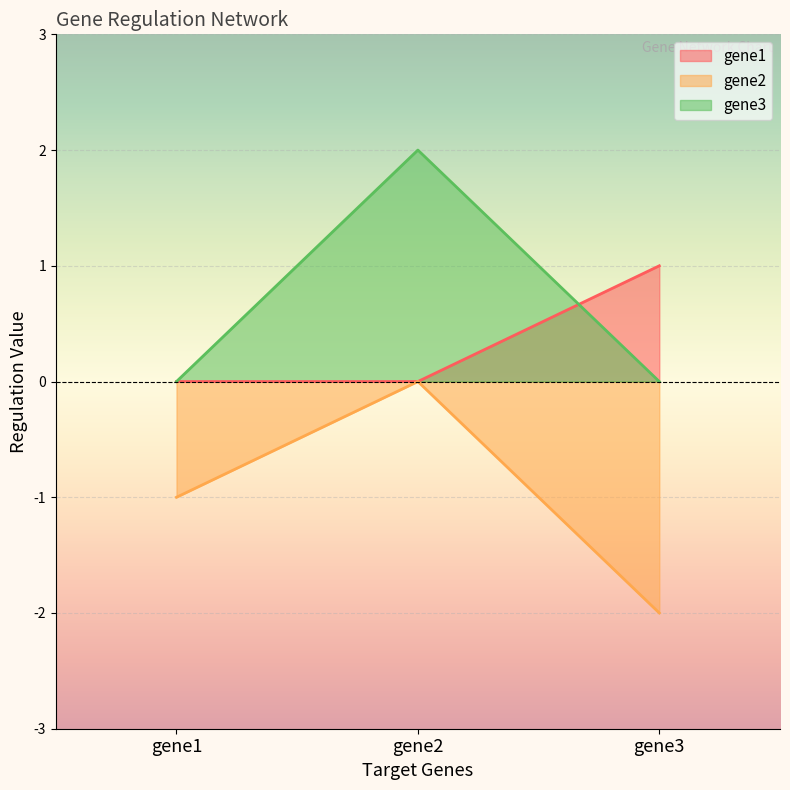

How many values in the gene1 series exceed 0?

1